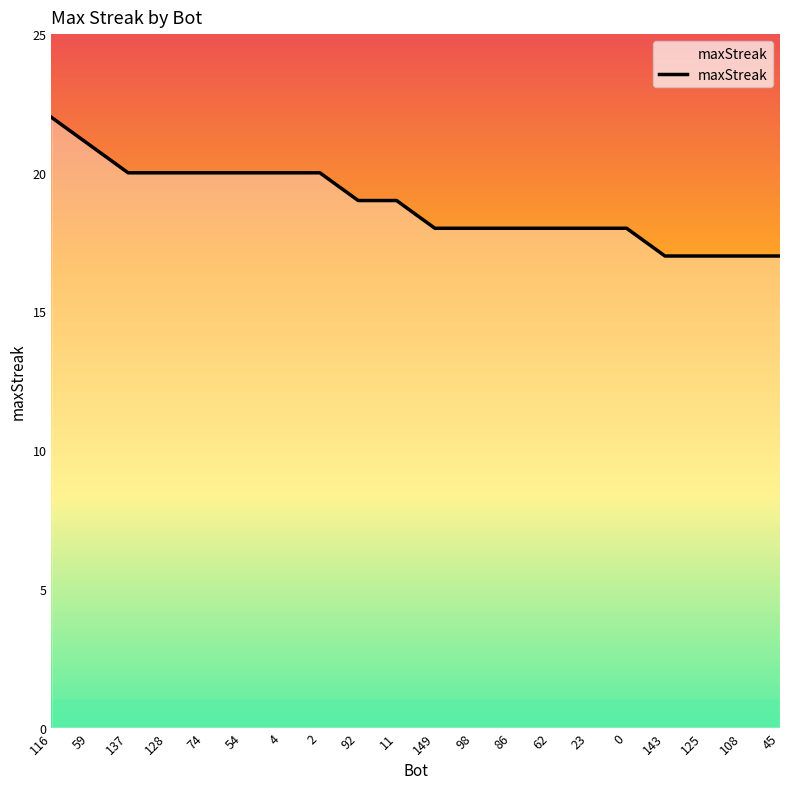

How many lines are shown in the chart?

1